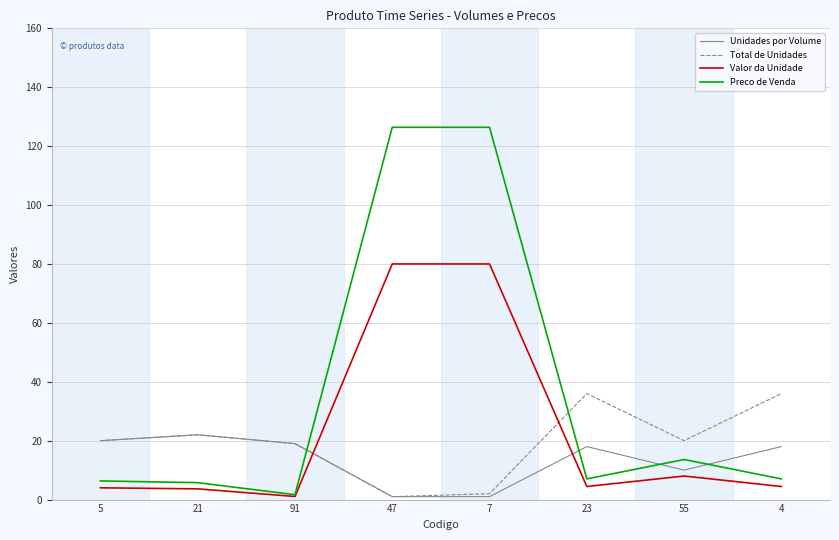

Which category has the lowest value in the Preco de Venda series?

91